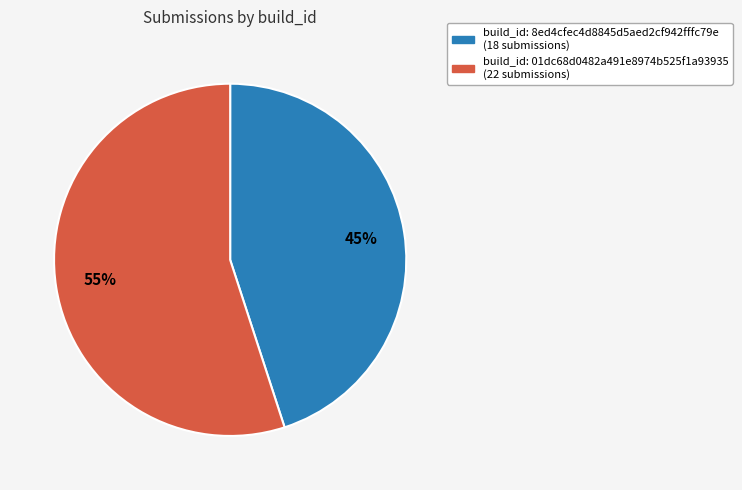

To the nearest percent, what is the difference between the largest and smallest slice percentages?

10%